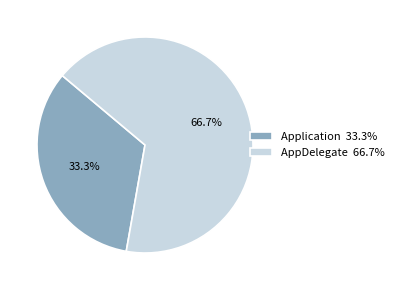

Which category has the biggest portion of the pie?

AppDelegate